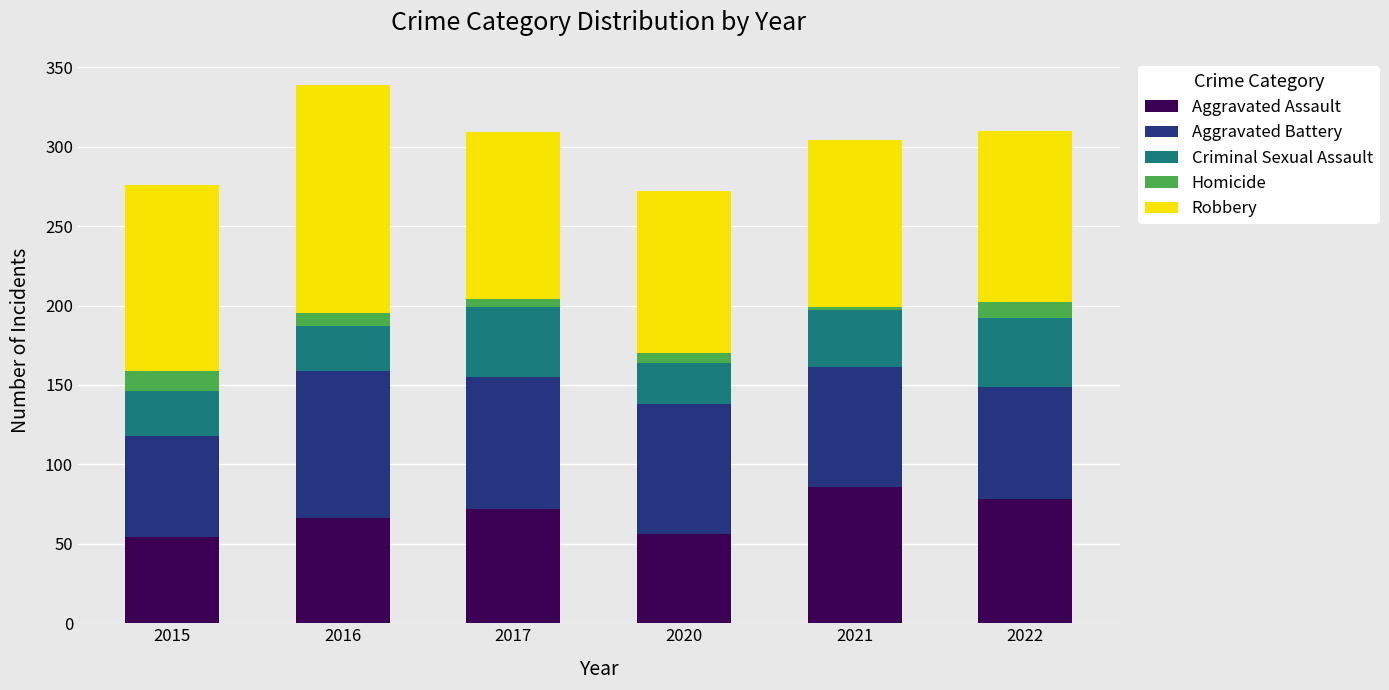

What is the maximum value for Aggravated Assault?

86